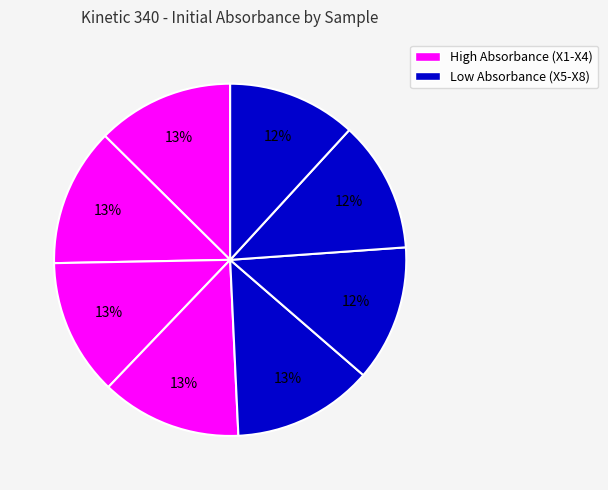

Count the number of slices in the pie.

8